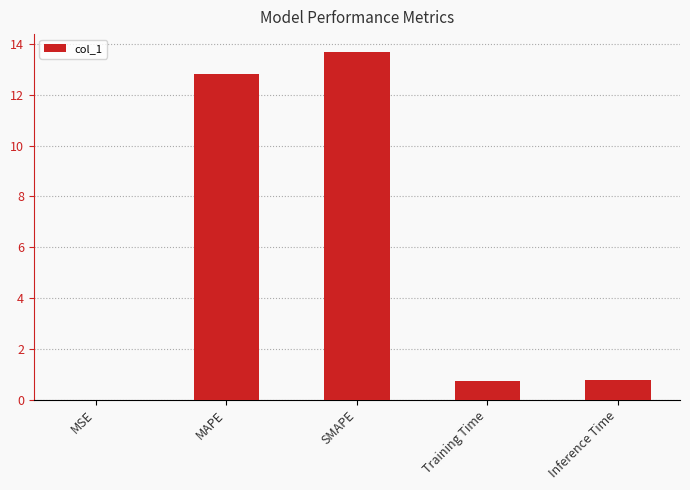

What is the change in value from MSE to MAPE?

+12.8